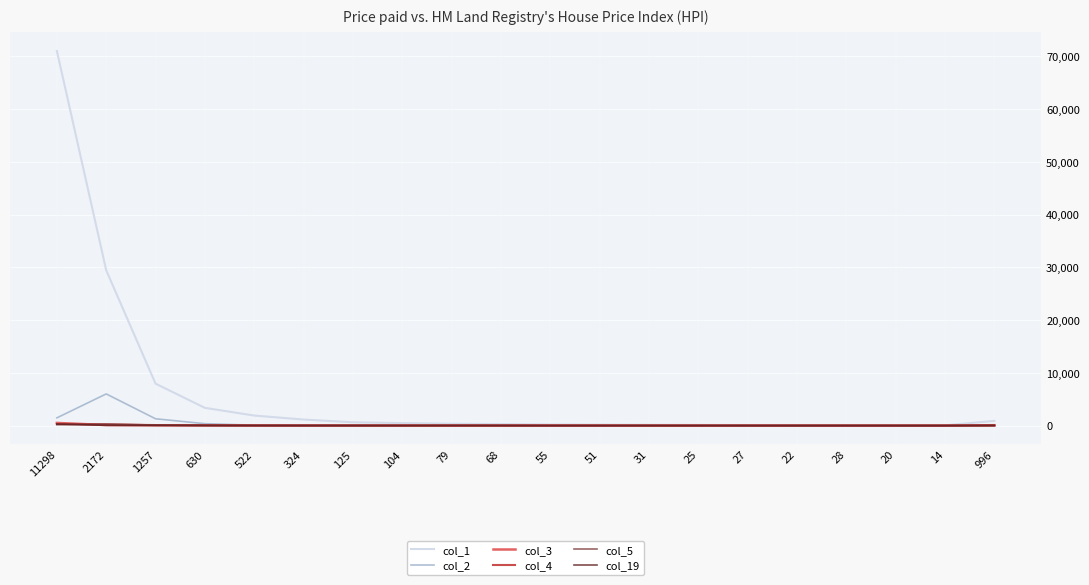

Which series has the largest total across all categories?

col_1